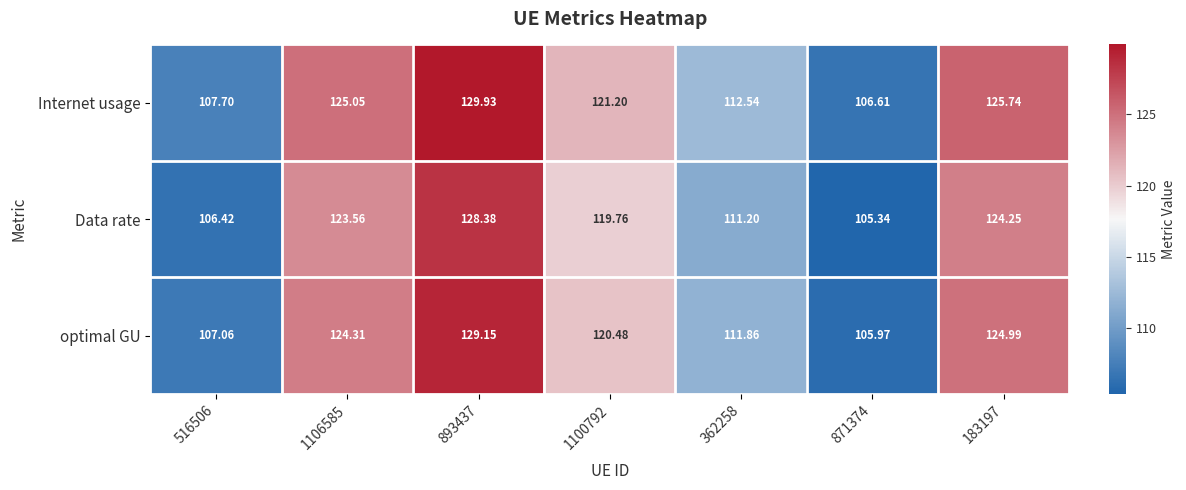

Rank the series at 871374 from lowest to highest value.

Data rate, optimal GU, Internet usage